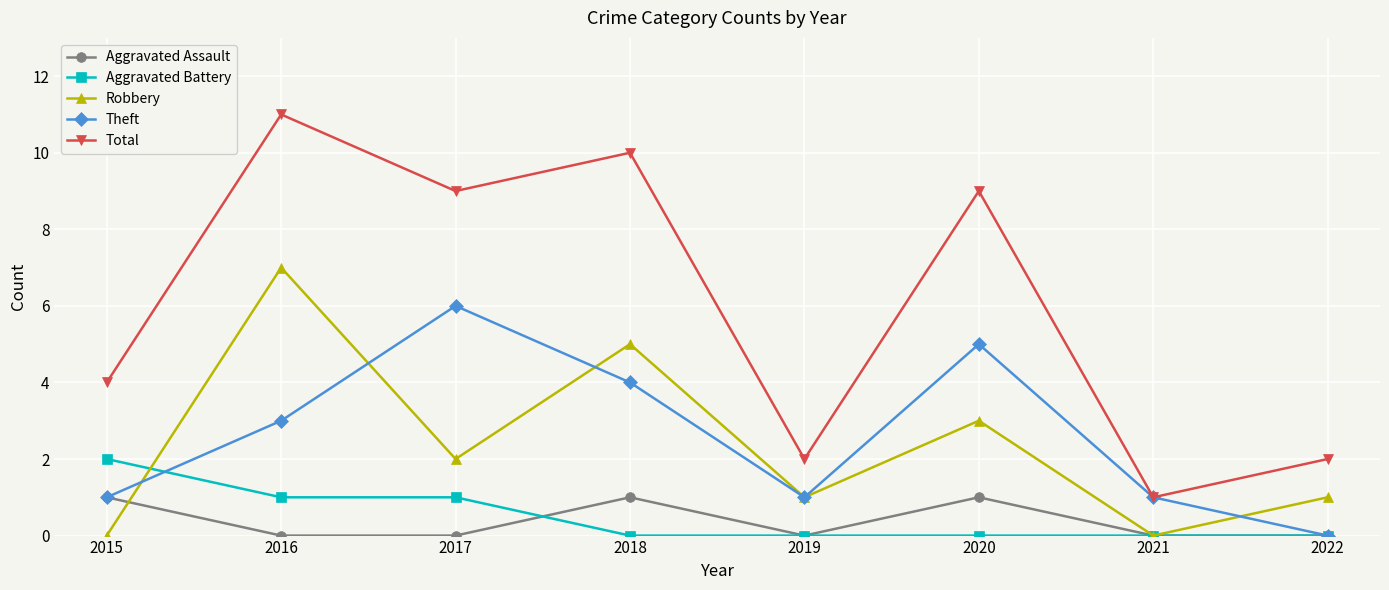

True or false: Total and Robbery intersect in this chart.

False